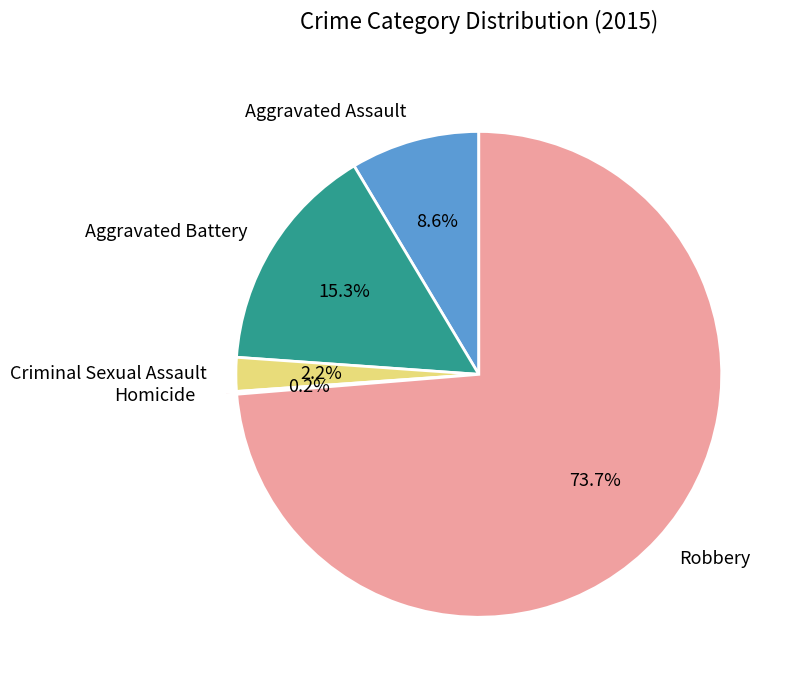

To the nearest percent, what is the difference between the Aggravated Assault and Aggravated Battery slice percentages?

7%